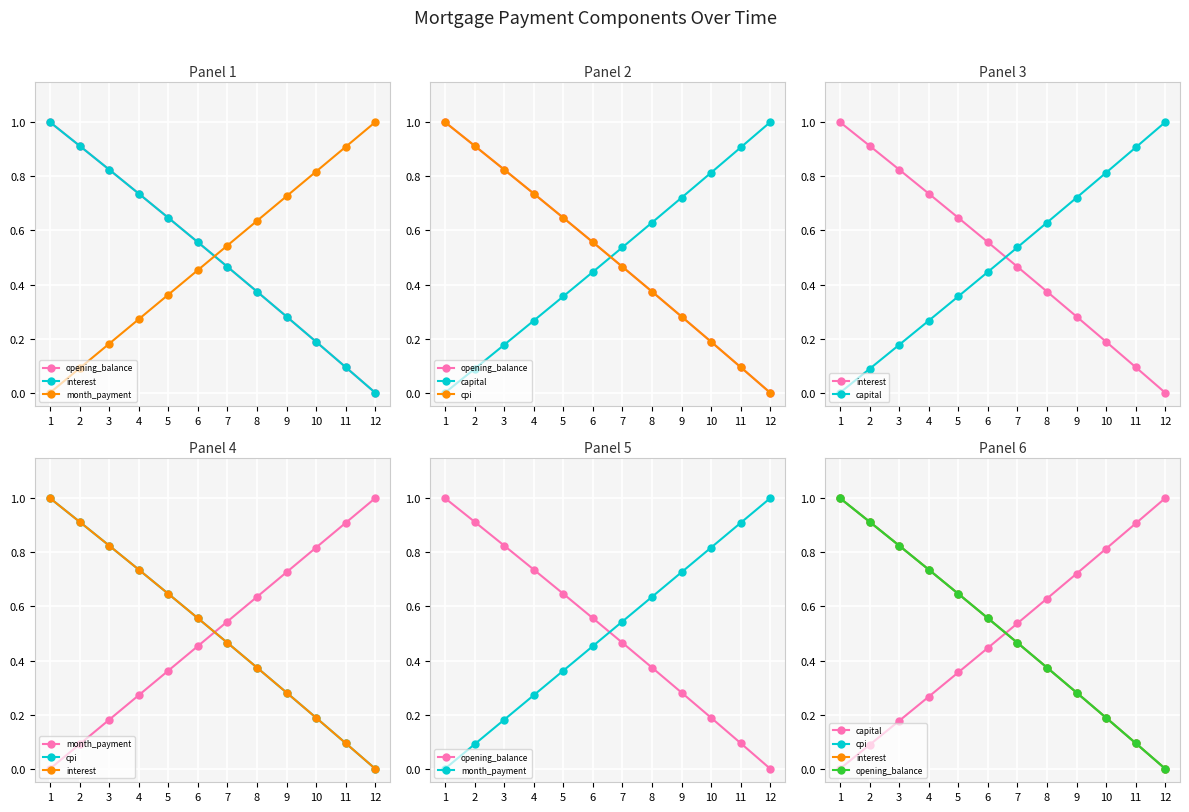

Rank the series at 6 from highest to lowest value.

opening_balance, interest, cpi, month_payment, capital